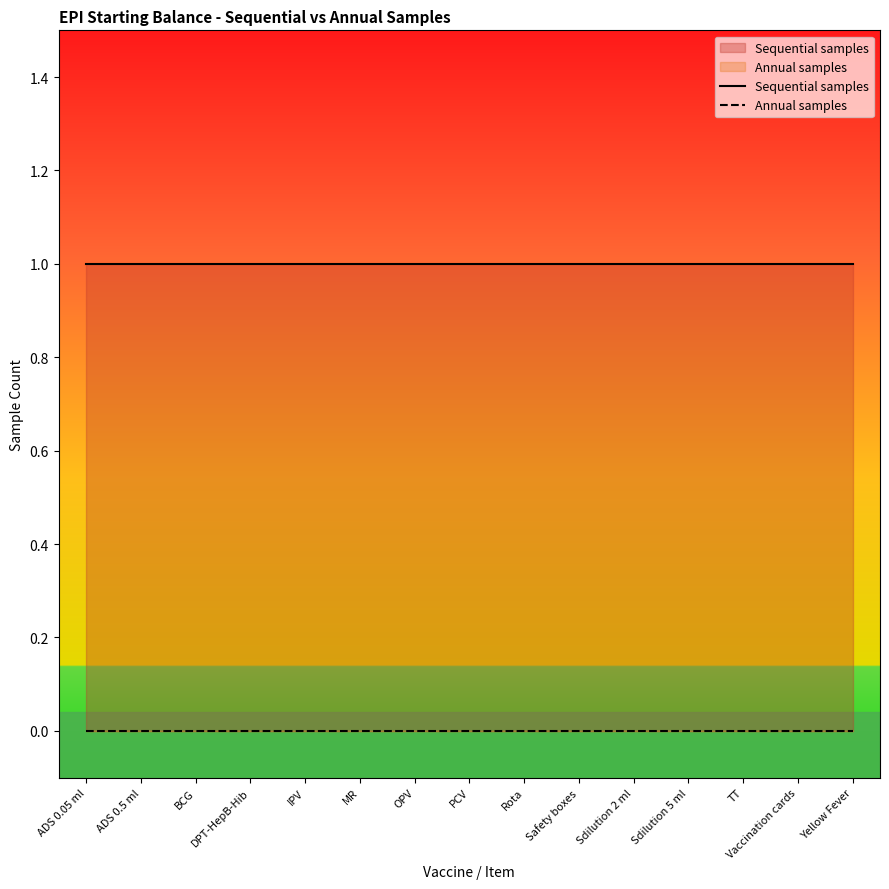

At how many categories does at least one series exceed 0?

15